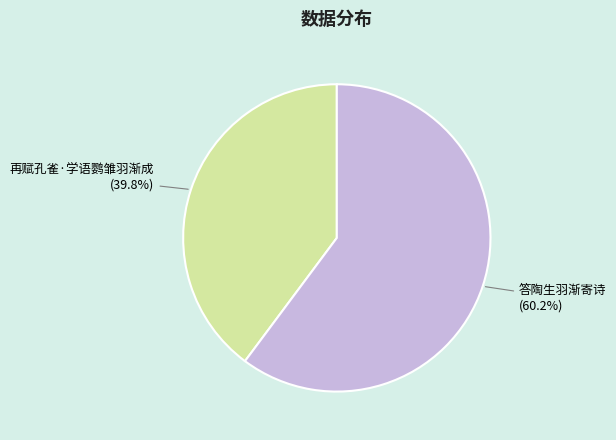

Between 答陶生羽渐寄诗 and 再赋孔雀·学语鹦雏羽渐成, which is larger?

答陶生羽渐寄诗